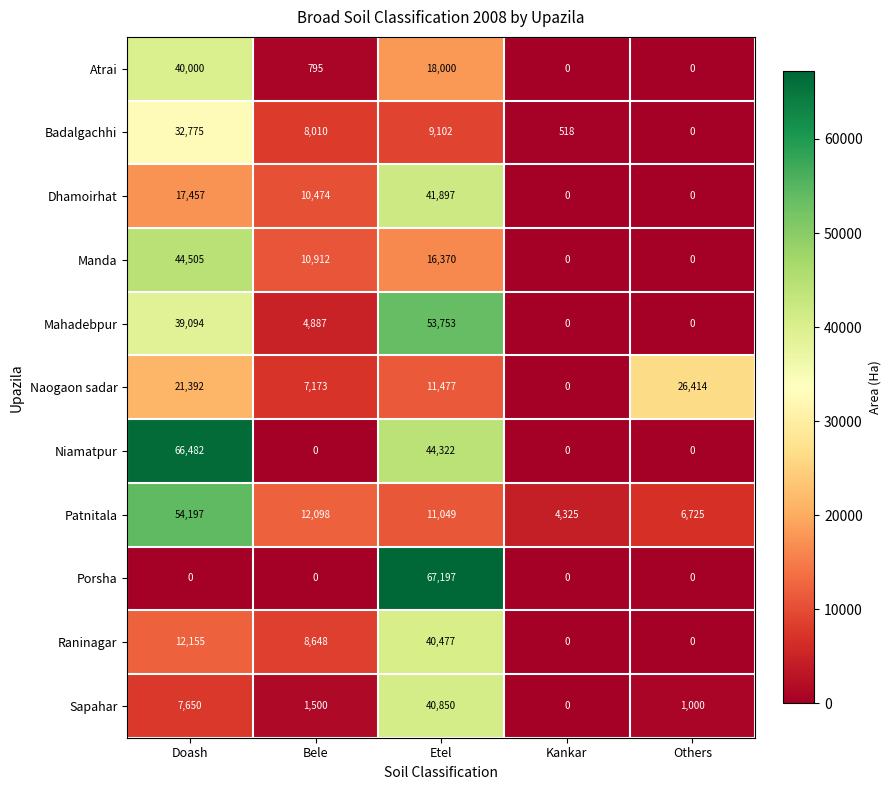

What is the spread (max minus min) of values at Bele?

12098